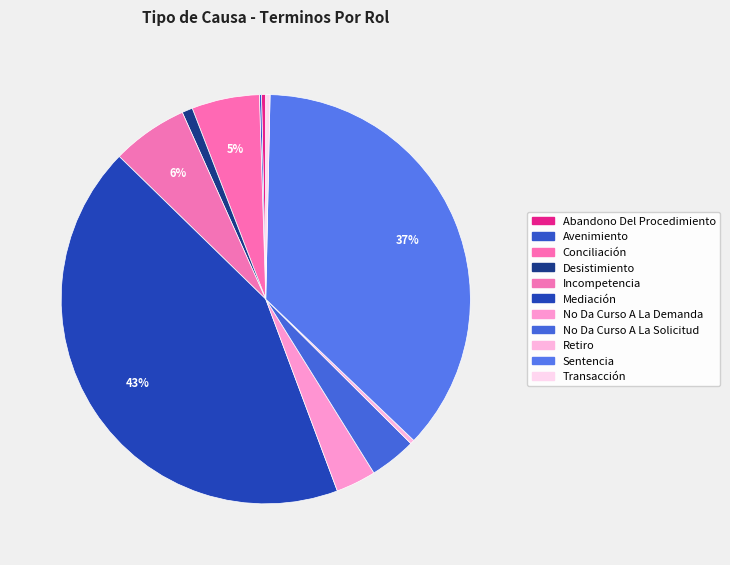

Between Avenimiento and Mediación, which is larger?

Mediación